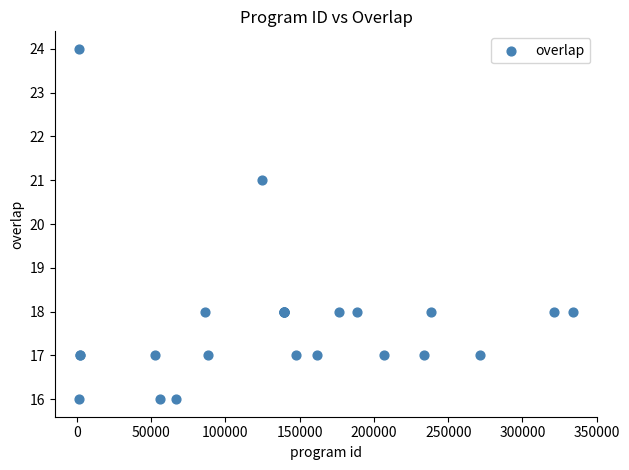

What Y value in the scatter plot is closest to 20?

21